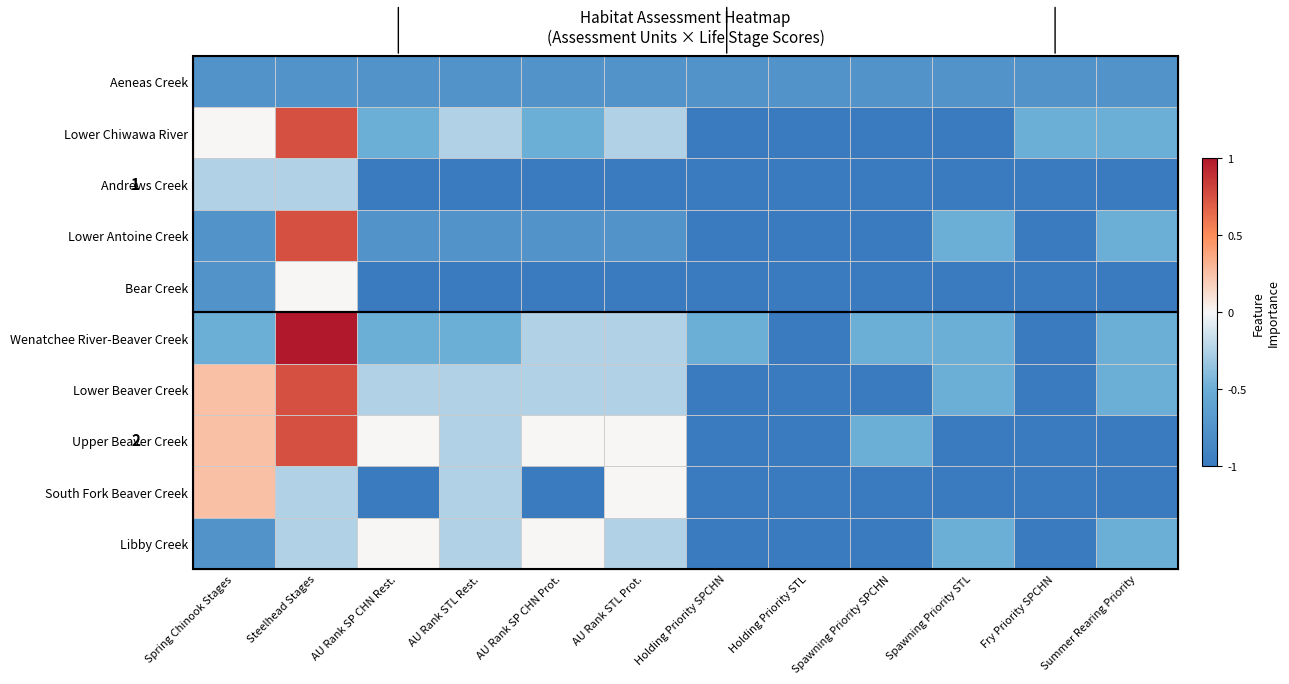

At which category is the sum across all series the highest?

Steelhead Stages